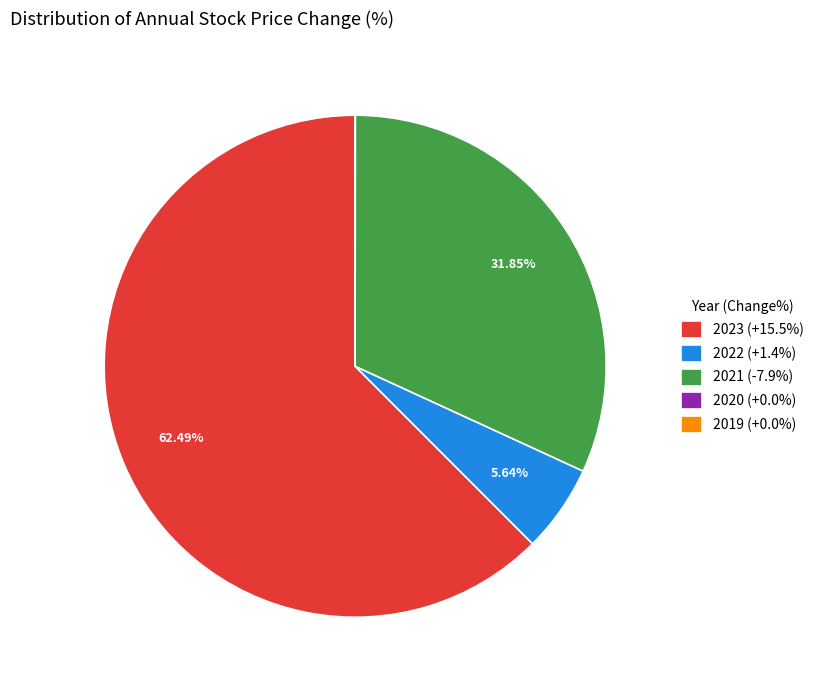

Approximately how many times larger is the value at 2021 (-7.9%) compared to 2023 (+15.5%)?

0.5